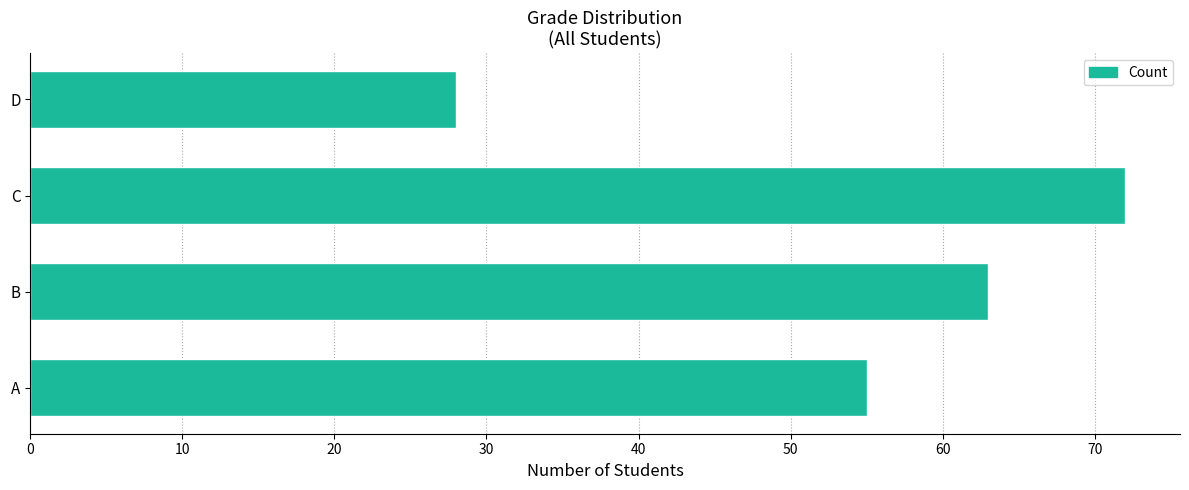

What is the smallest value displayed?

28